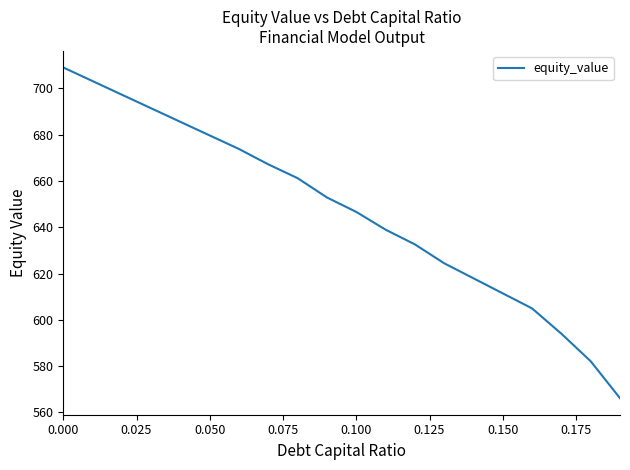

What is the difference between the maximum and minimum values?

142.8